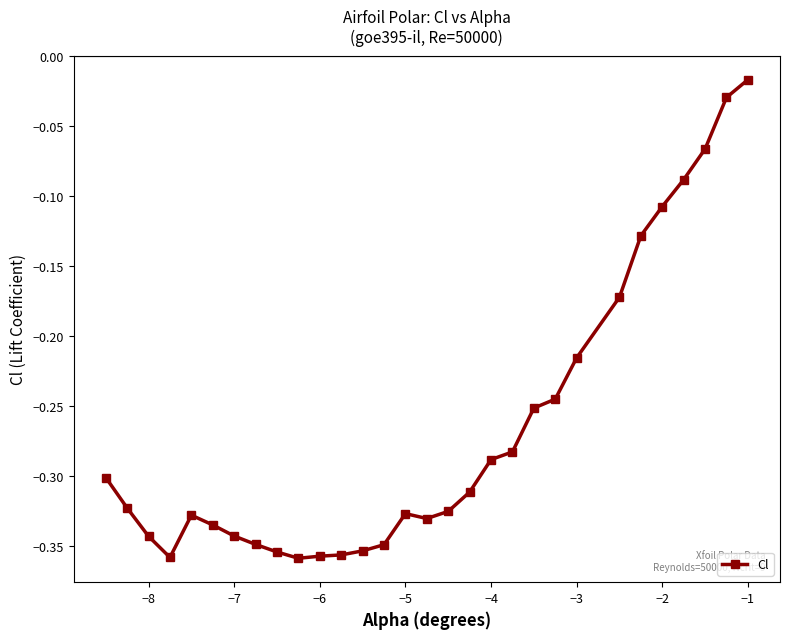

True or false: the data has more than 1 interior local peaks.

True